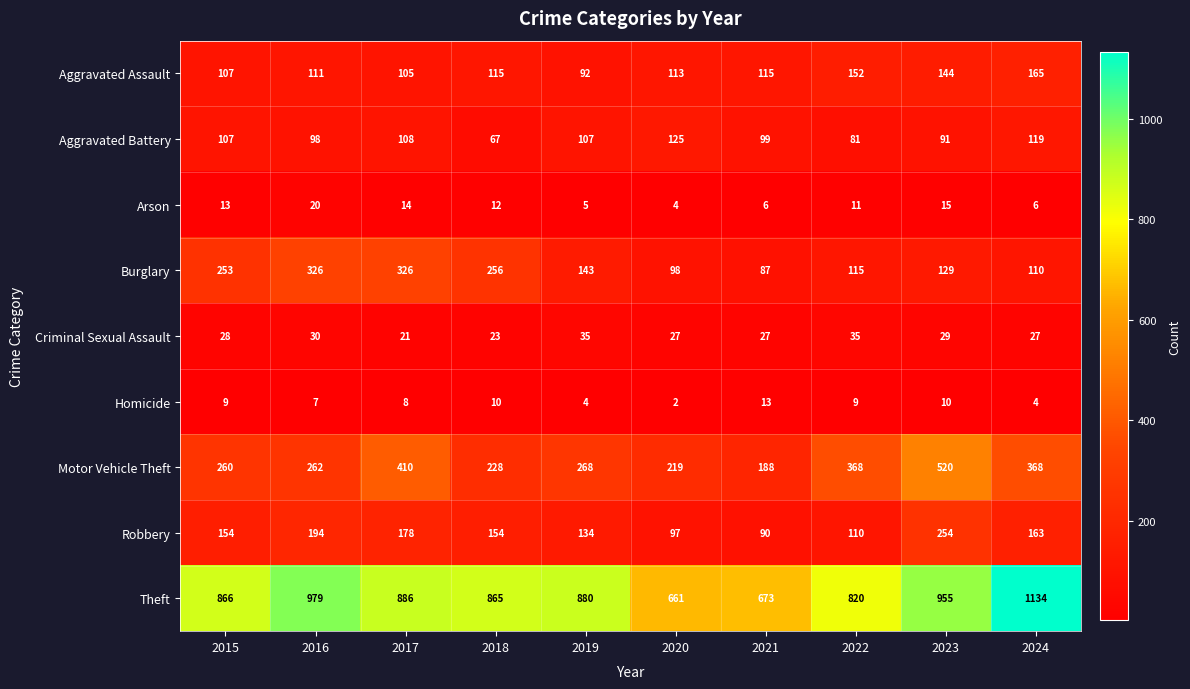

What is the sum of the Homicide values at 2021 and 2018?

23